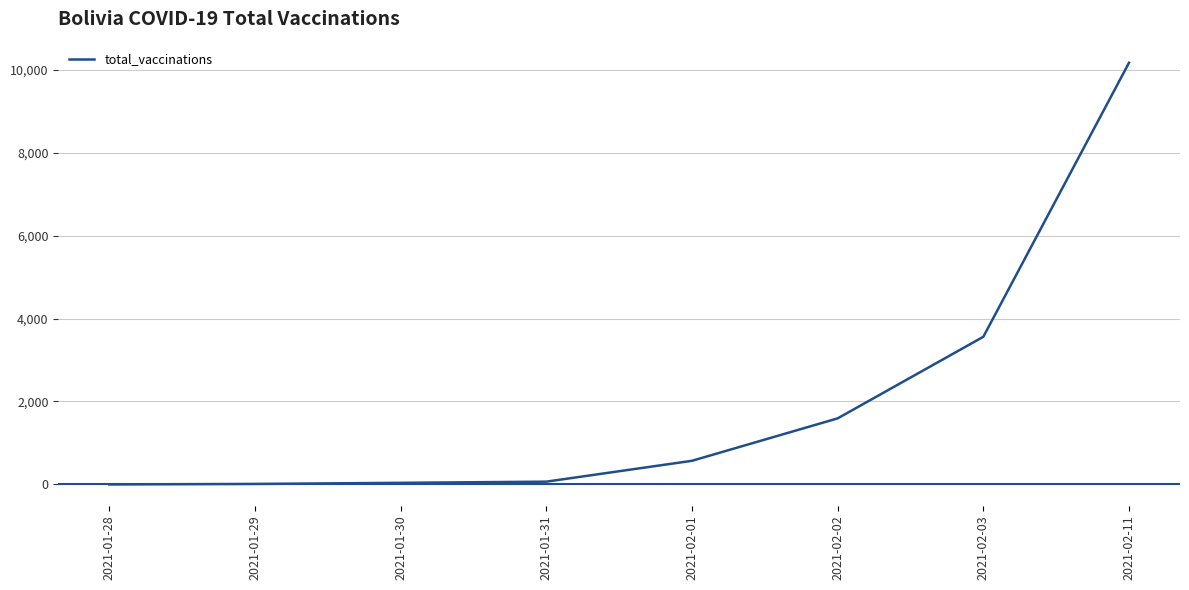

What is the change in value from 2021-02-01 to 2021-02-02?

+1023